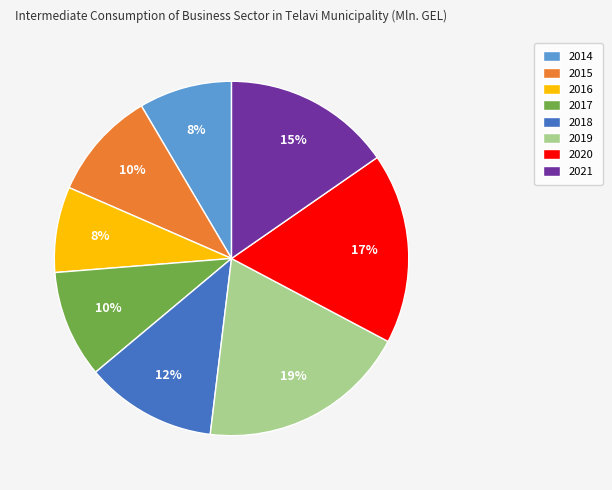

Which category has the biggest portion of the pie?

2019